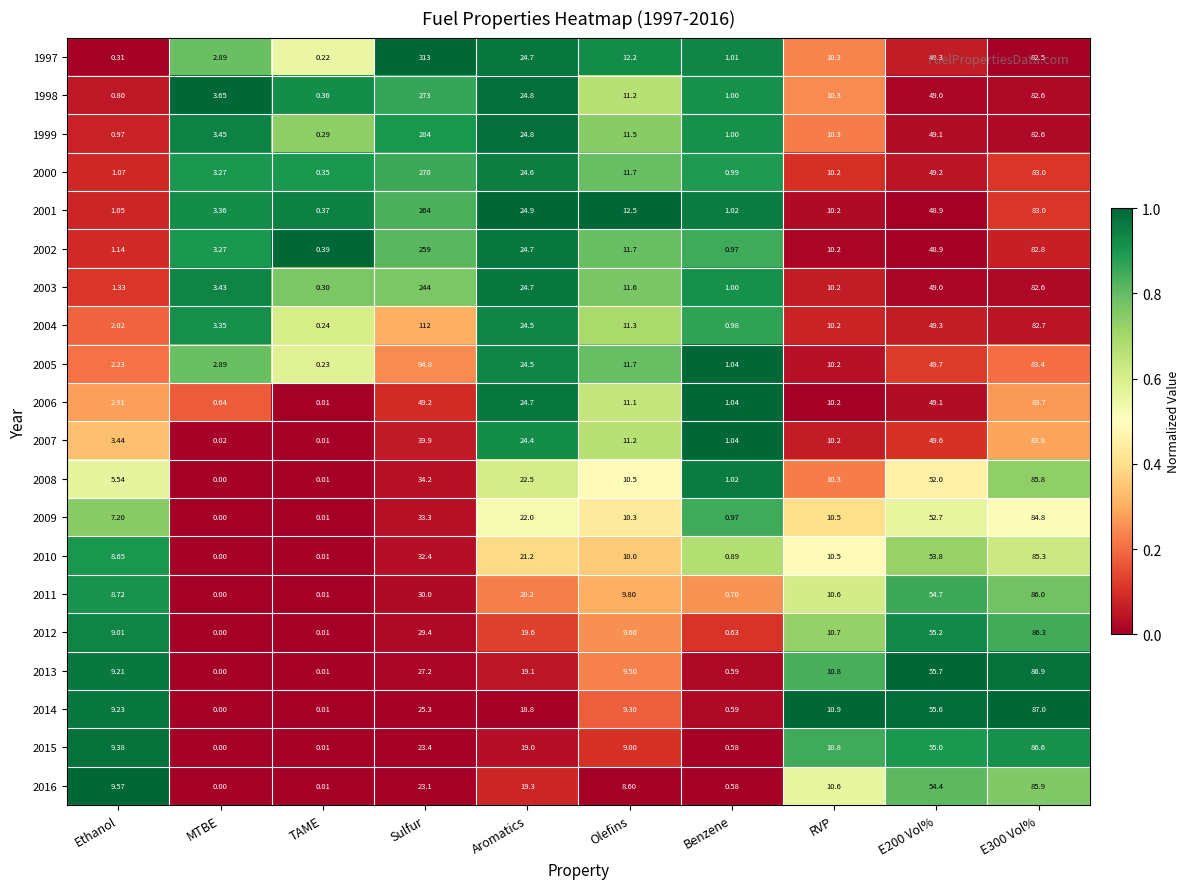

At which category is the sum across all series the highest?

Sulfur